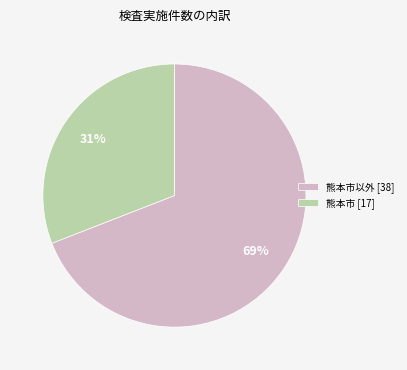

Is there any slice that represents more than half of the pie?

Yes